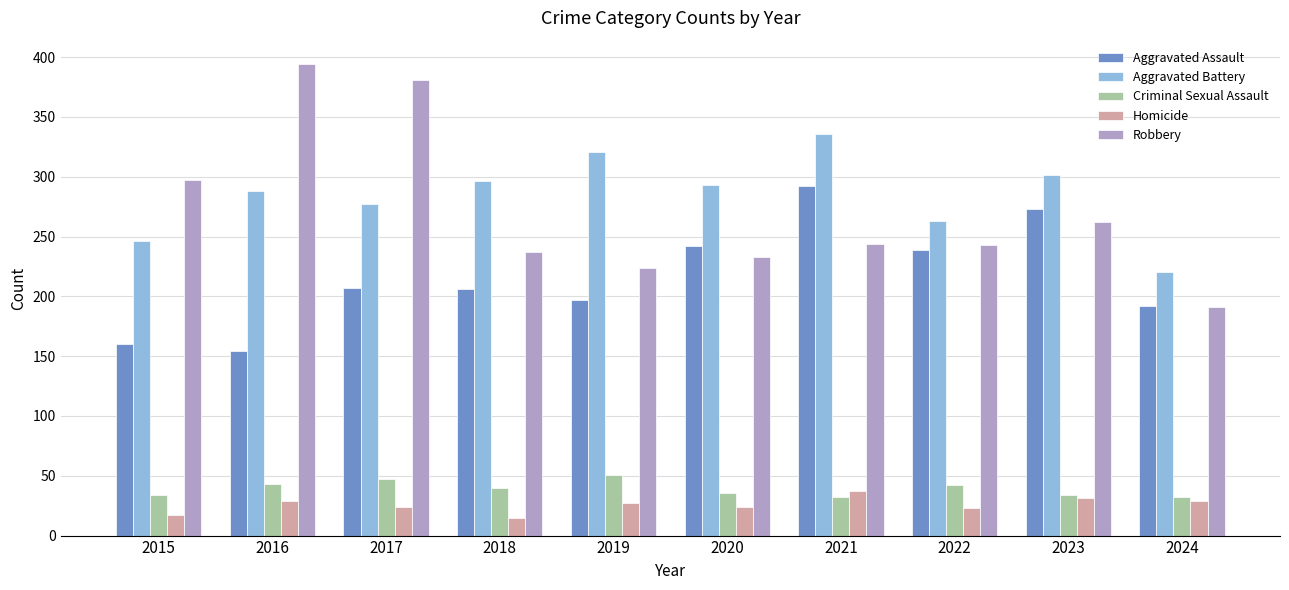

What is the sum of all Criminal Sexual Assault values?

391